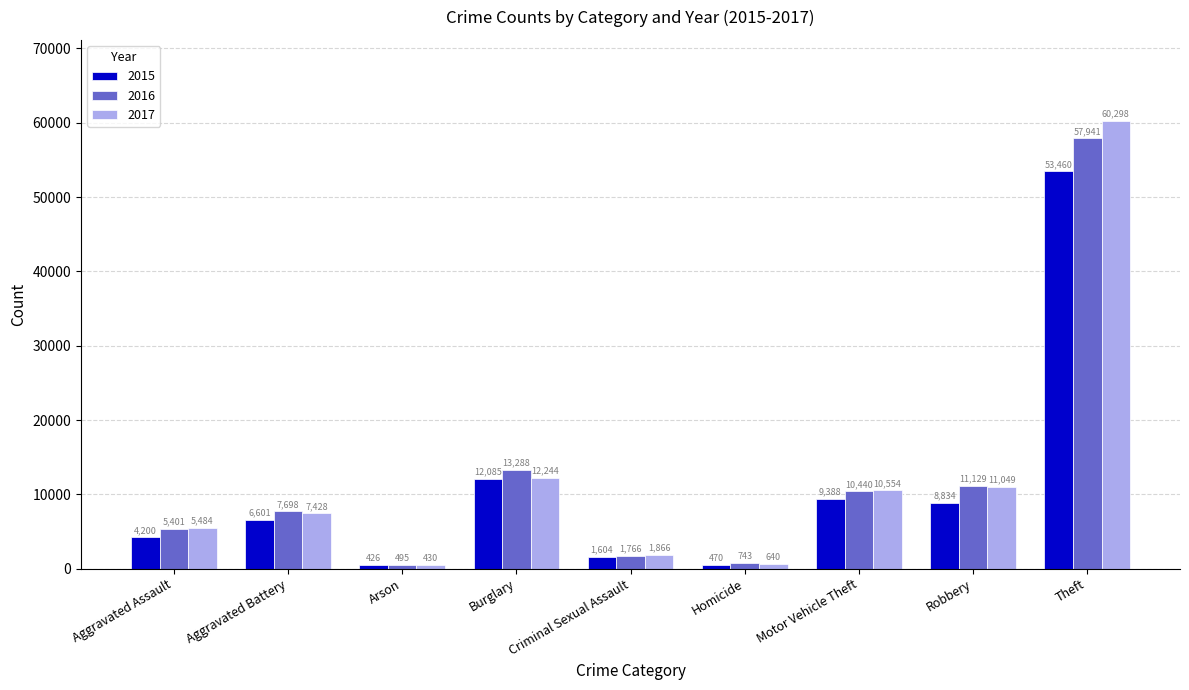

The value of 2015 at Motor Vehicle Theft is 9388. True or false?

True